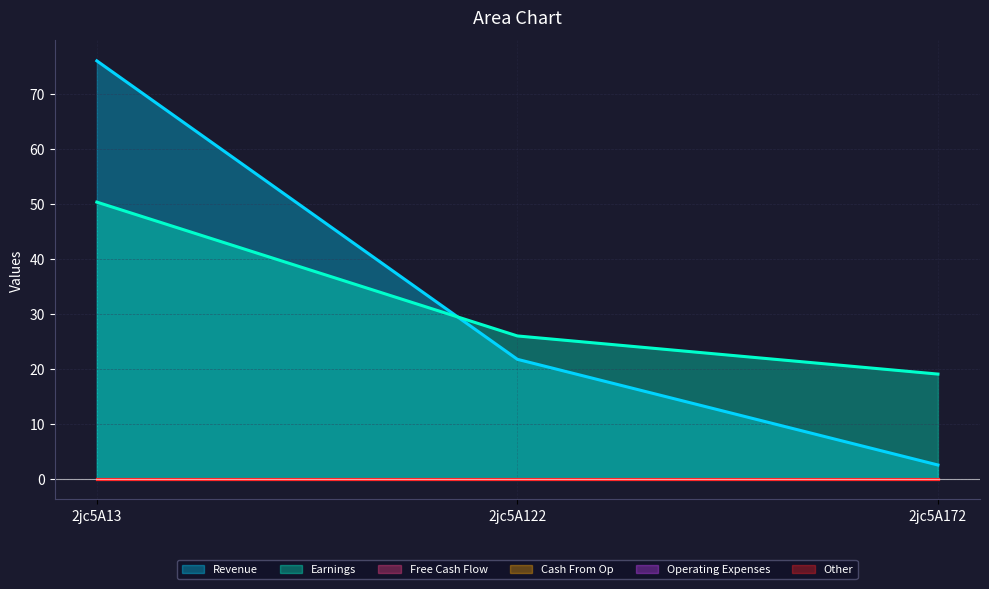

Reading left to right, what are all the values shown in this chart?

col_6: 2jc5A13=75.9	2jc5A122=21.7	2jc5A172=2.5
col_7: 2jc5A13=50.3	2jc5A122=25.9	2jc5A172=19.0
col_2: 2jc5A13=0.0	2jc5A122=0.0	2jc5A172=0.0
col_3: 2jc5A13=0.0	2jc5A122=0.0	2jc5A172=0.0
col_4: 2jc5A13=0.0	2jc5A122=0.0	2jc5A172=0.0
col_5: 2jc5A13=0.0	2jc5A122=0.0	2jc5A172=0.0